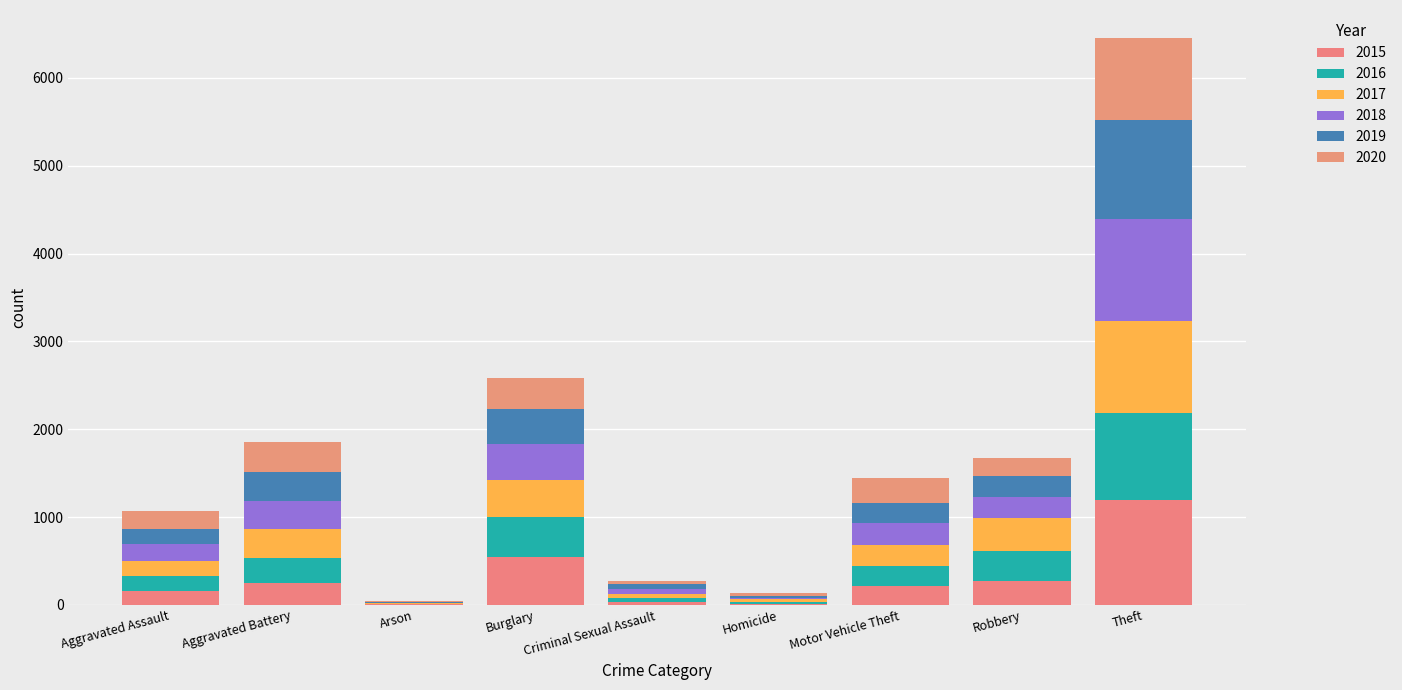

Are the bars horizontal?

No